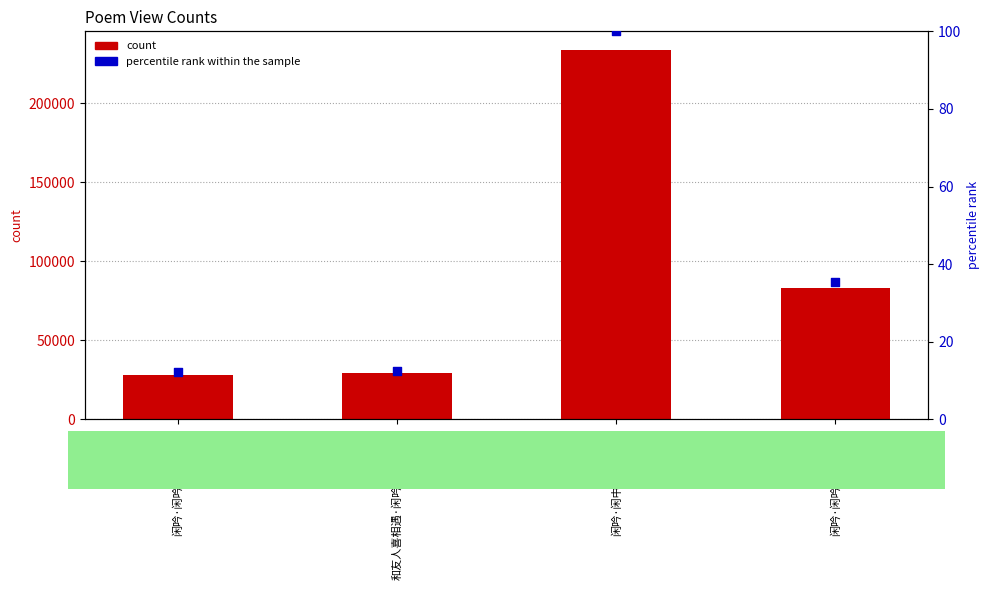

What is the total value across all series at 闲吟·闲中意趣定何如?

234042.0